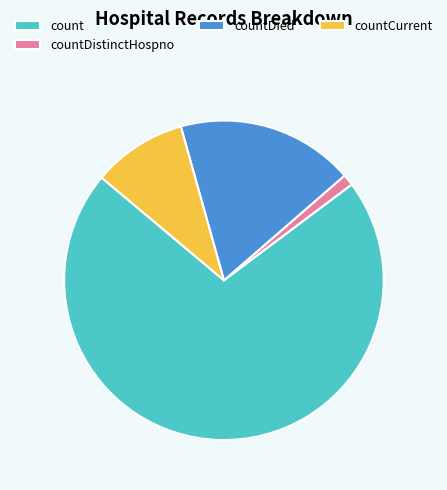

What is the smallest slice in the pie chart?

countDistinctHospno